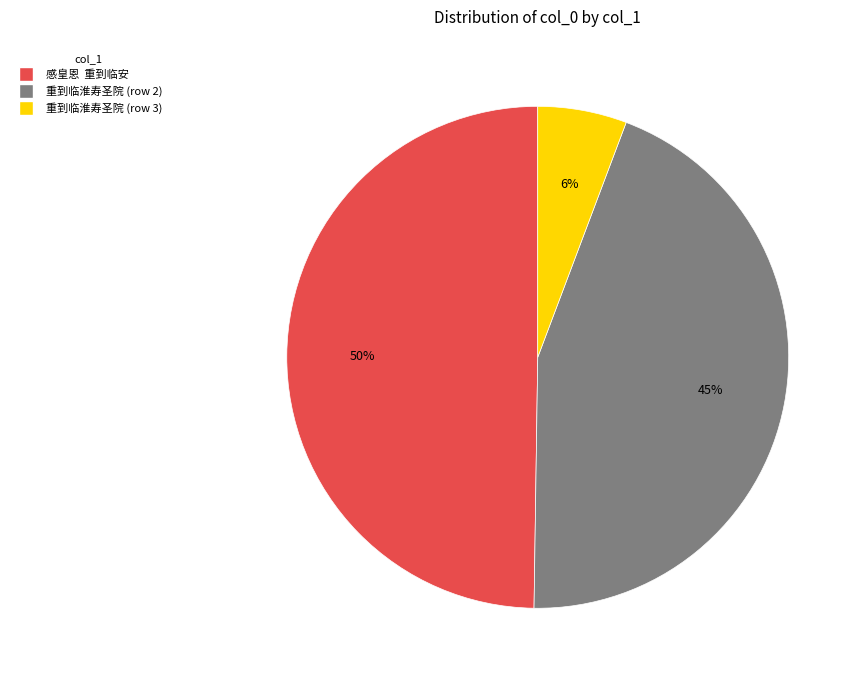

How many slices are in this pie chart?

3